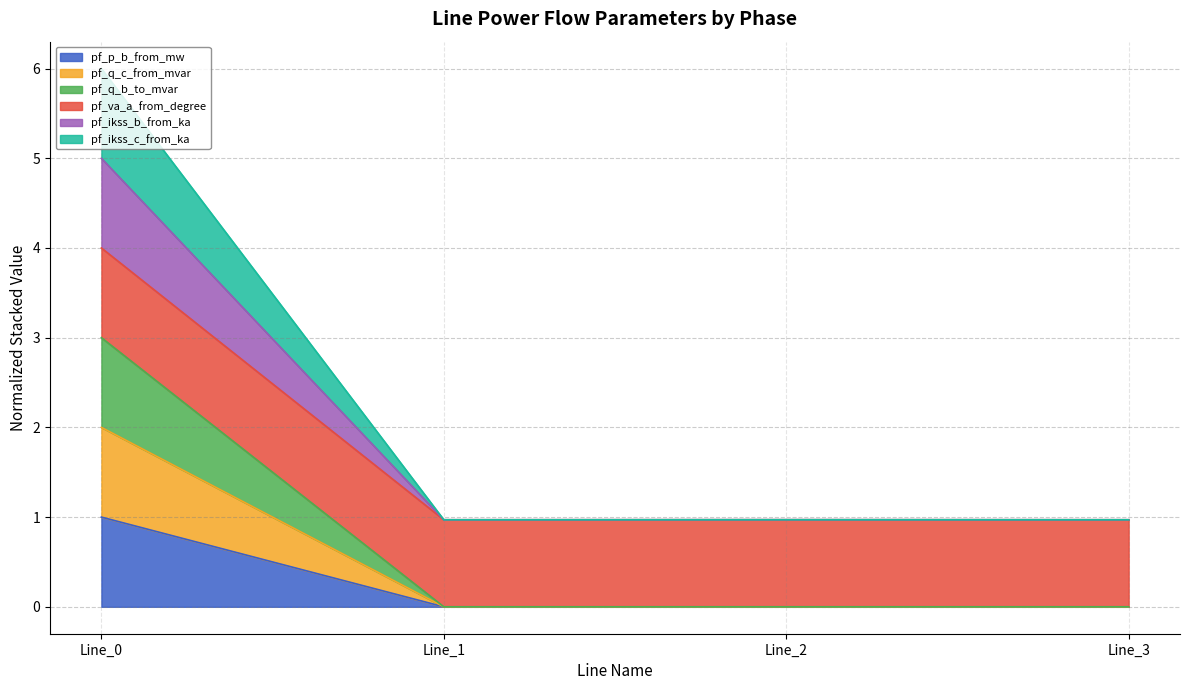

True or false: pf_ikss_c_from_ka has more than 2 interior local peaks.

False